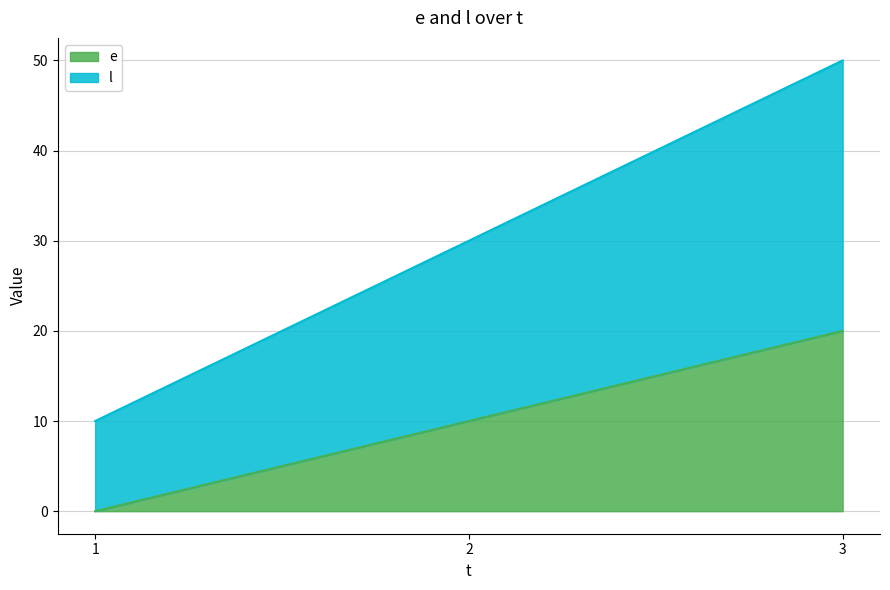

What is the spread (max minus min) of values at 2?

20